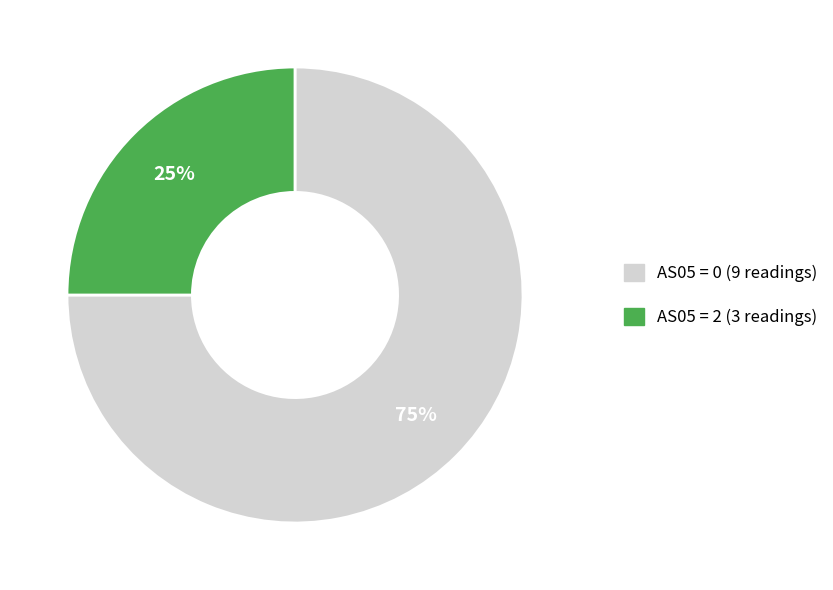

To the nearest percent, what is the average slice percentage?

50%